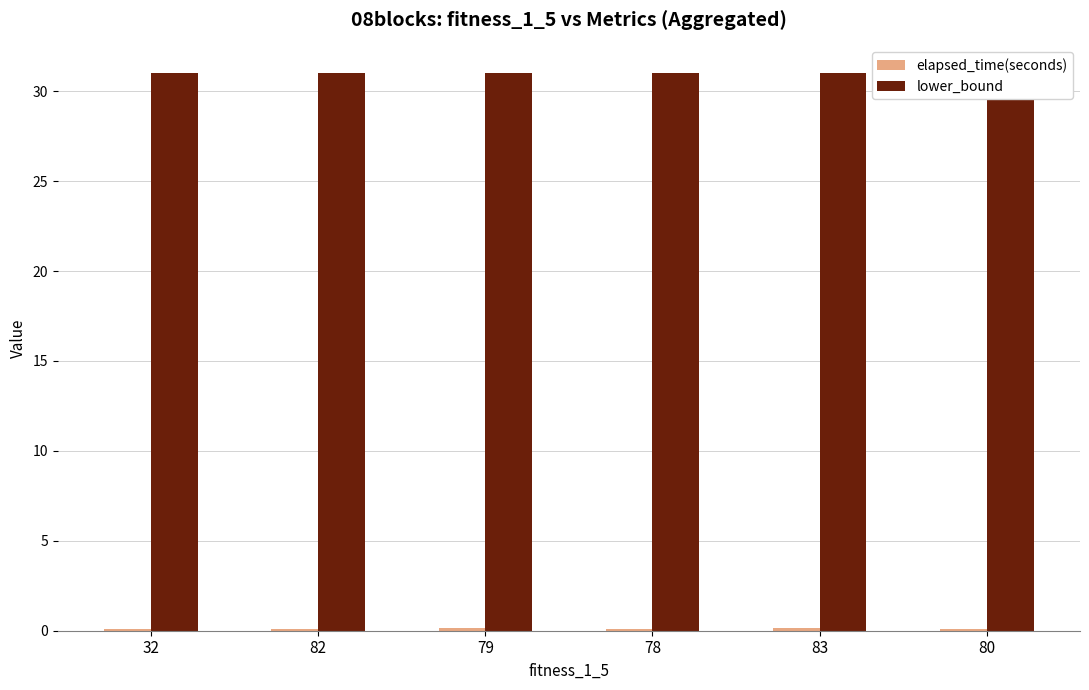

Reading left to right, what are all the values shown in this chart?

elapsed_time(seconds): 0.1	0.1	0.1	0.1	0.1	0.1
lower_bound: 31.0	31.0	31.0	31.0	31.0	31.0